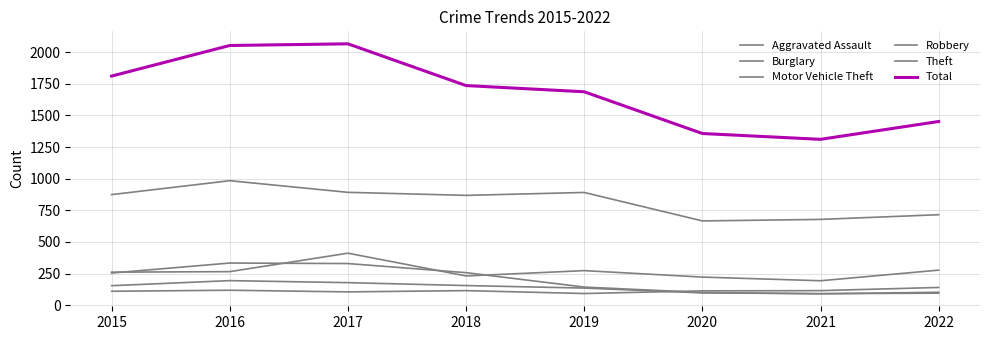

At how many categories does at least one series exceed 487?

8